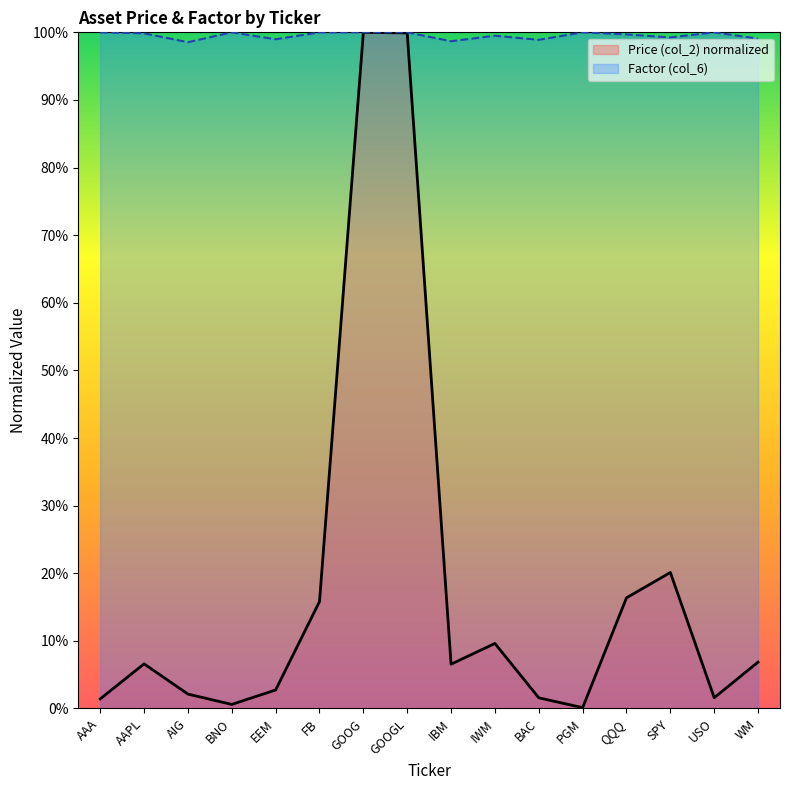

Reading left to right, list all the values displayed in this chart.

Price (col_2): AAA=0.0	AAPL=0.1	AIG=0.0	BNO=0.0	EEM=0.0	FB=0.2	GOOG=1.0	GOOGL=1.0	IBM=0.1	IWM=0.1	BAC=0.0	PGM=0.0	QQQ=0.2	SPY=0.2	USO=0.0	WM=0.1
Factor (col_6): AAA=1.0	AAPL=1.0	AIG=1.0	BNO=1.0	EEM=1.0	FB=1.0	GOOG=1.0	GOOGL=1.0	IBM=1.0	IWM=1.0	BAC=1.0	PGM=1.0	QQQ=1.0	SPY=1.0	USO=1.0	WM=1.0